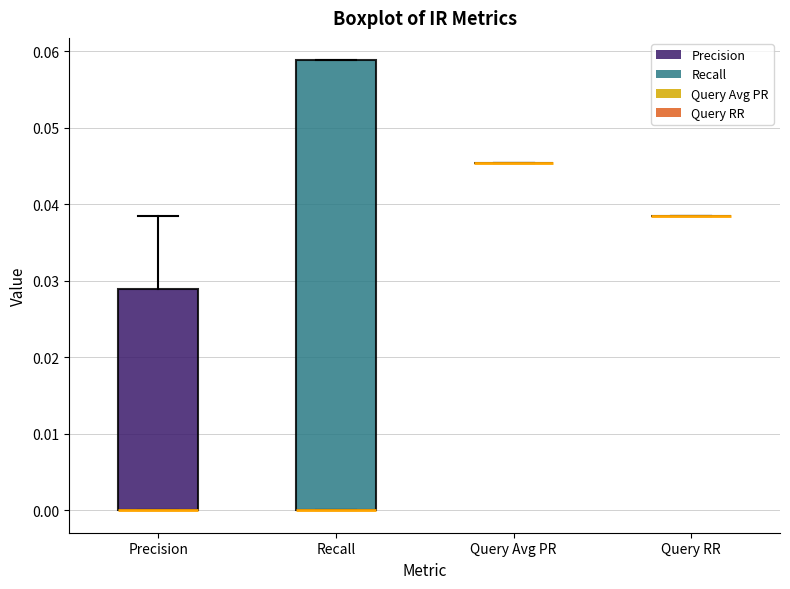

Reading left to right, read every box against the y-axis: the position of its median line, the range the box covers, and the ends of its whiskers. The values are not printed on the chart, so give them approximately, as read against the axis.

Precision: median 0.000 (drawn on the box's lower edge), box 0.000 to 0.029, whiskers 0.000 to 0.038
Recall: median 0.000 (drawn on the box's lower edge), box 0.000 to 0.059, whiskers 0.000 to 0.059
Query Avg PR: box collapsed to a line at 0.045, whiskers 0.045 to 0.045
Query RR: box collapsed to a line at 0.038, whiskers 0.038 to 0.038